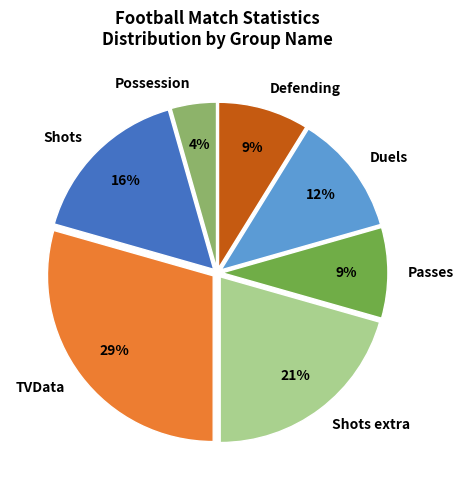

How many slices are in this pie chart?

7